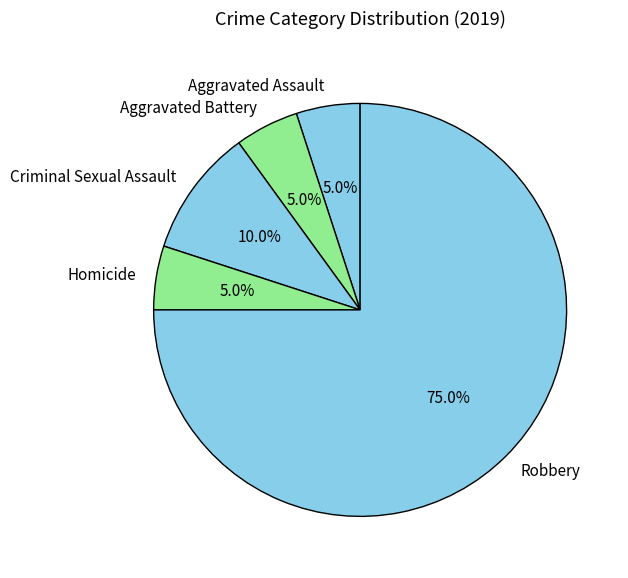

True or false: Aggravated Assault accounts for 11% of the total.

False